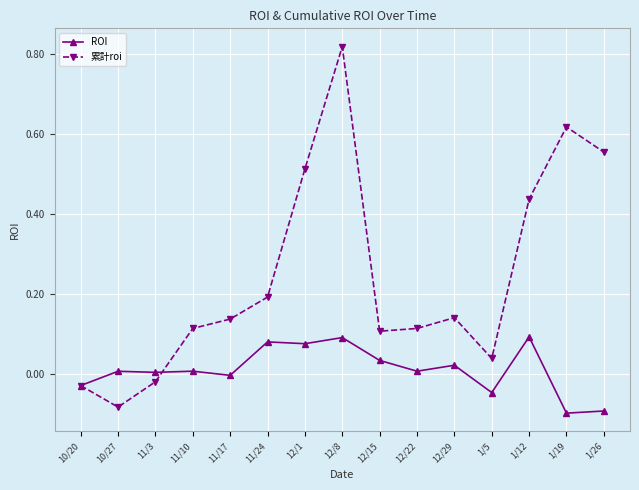

At which label does 累計roi reach its minimum?

10/27